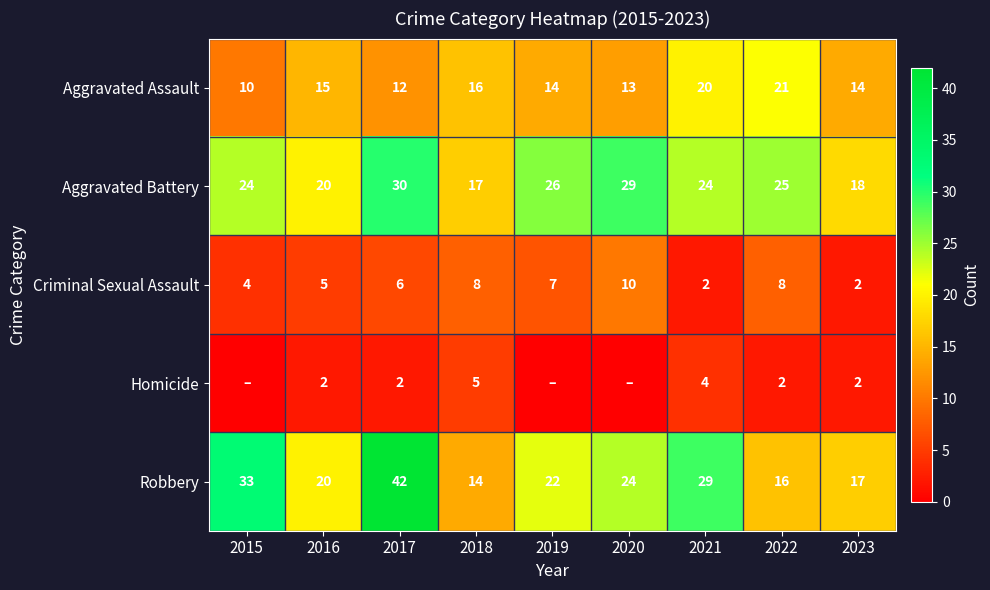

What is the spread (max minus min) of values at 2016?

18